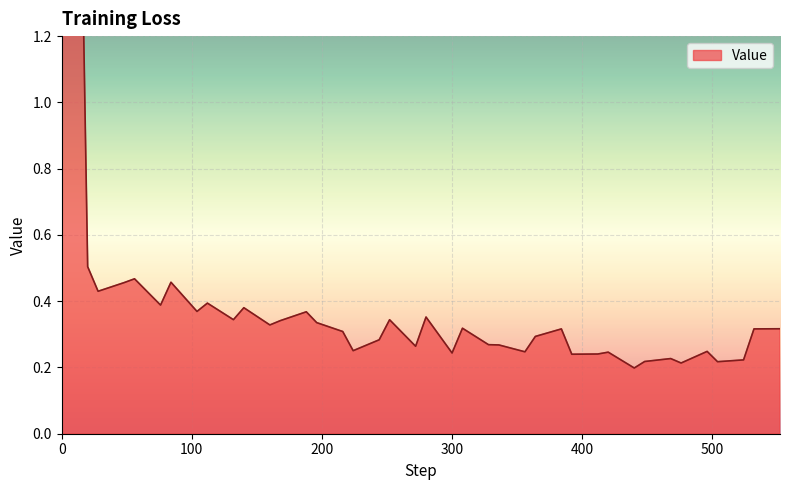

What is the difference between the maximum and minimum values?

4.9